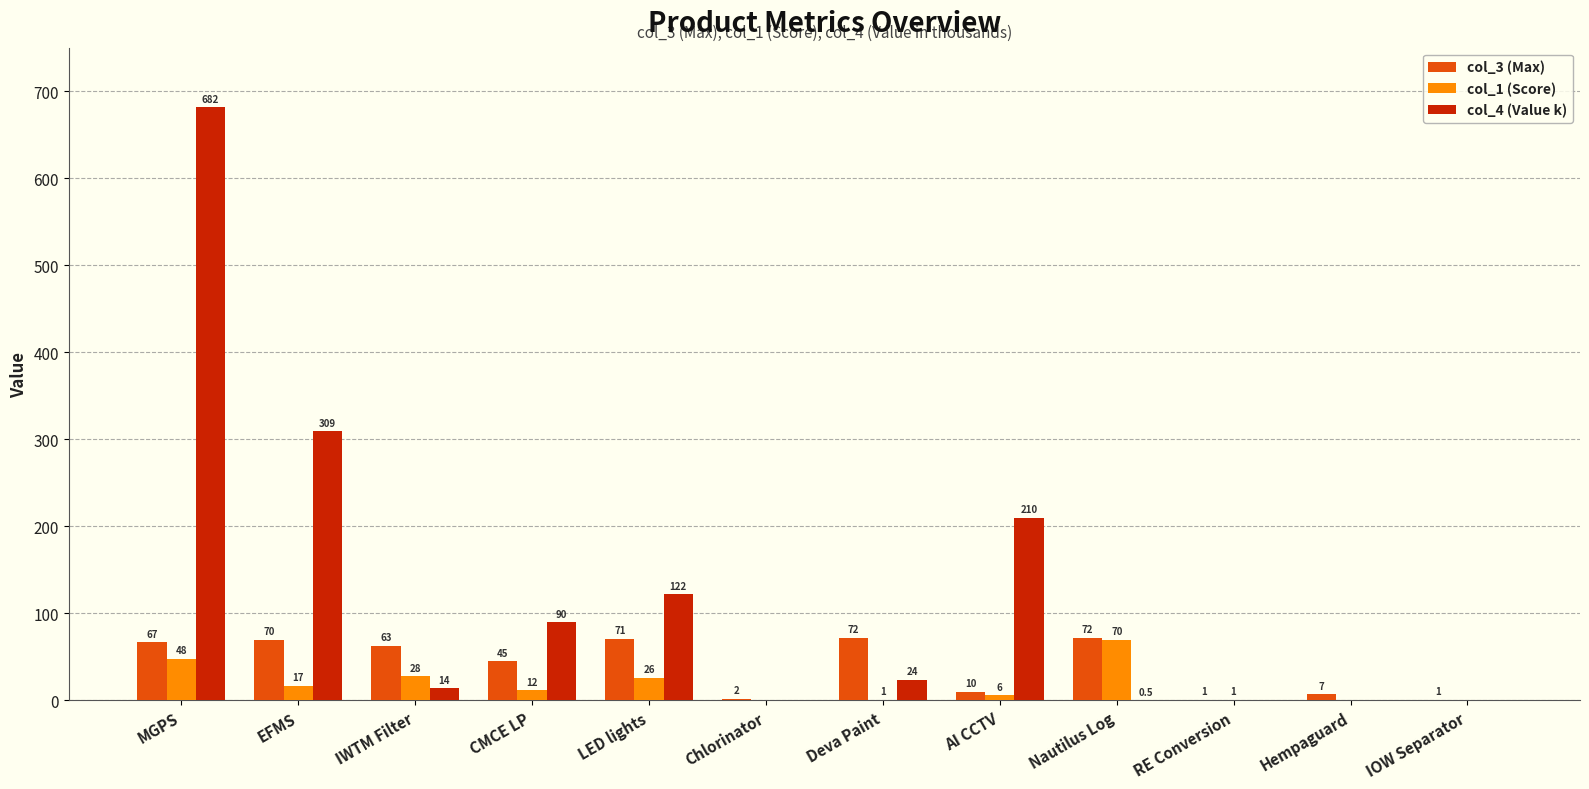

At which category is the sum across all series the highest?

MGPS